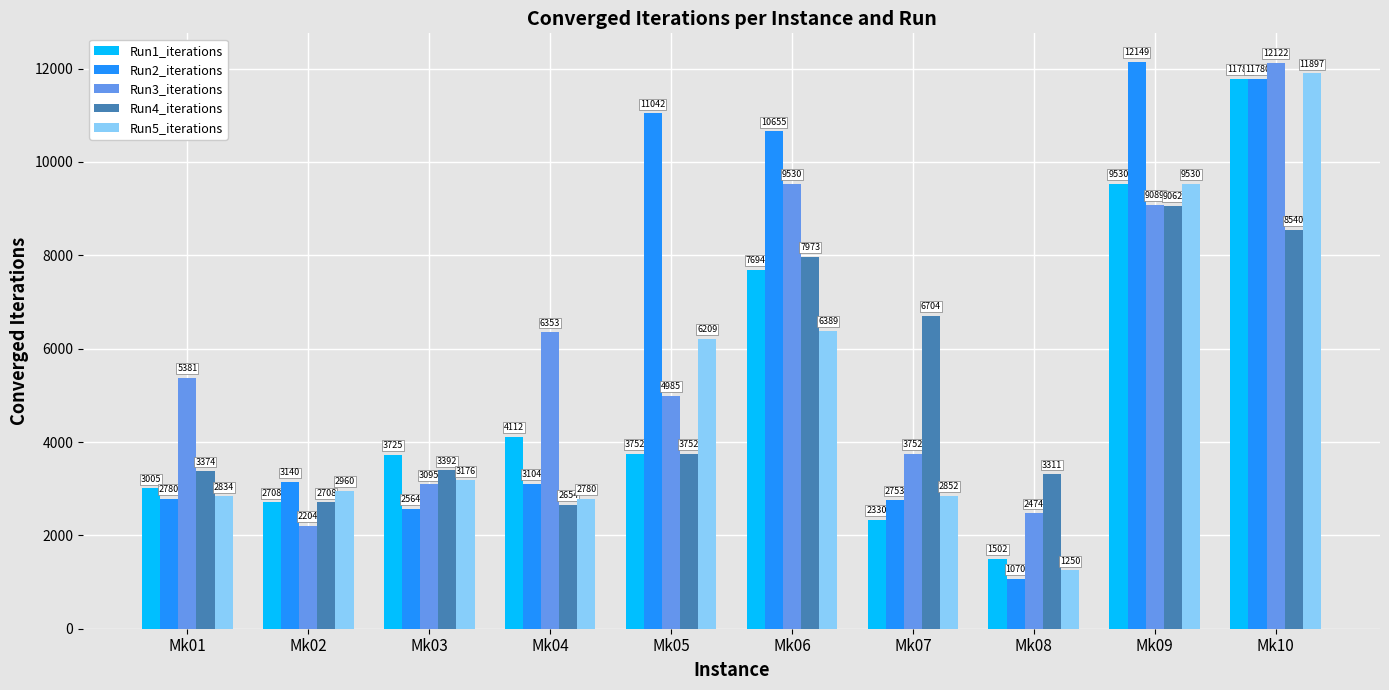

Which series changed the most between Mk04 and Mk09?

Run2_iterations